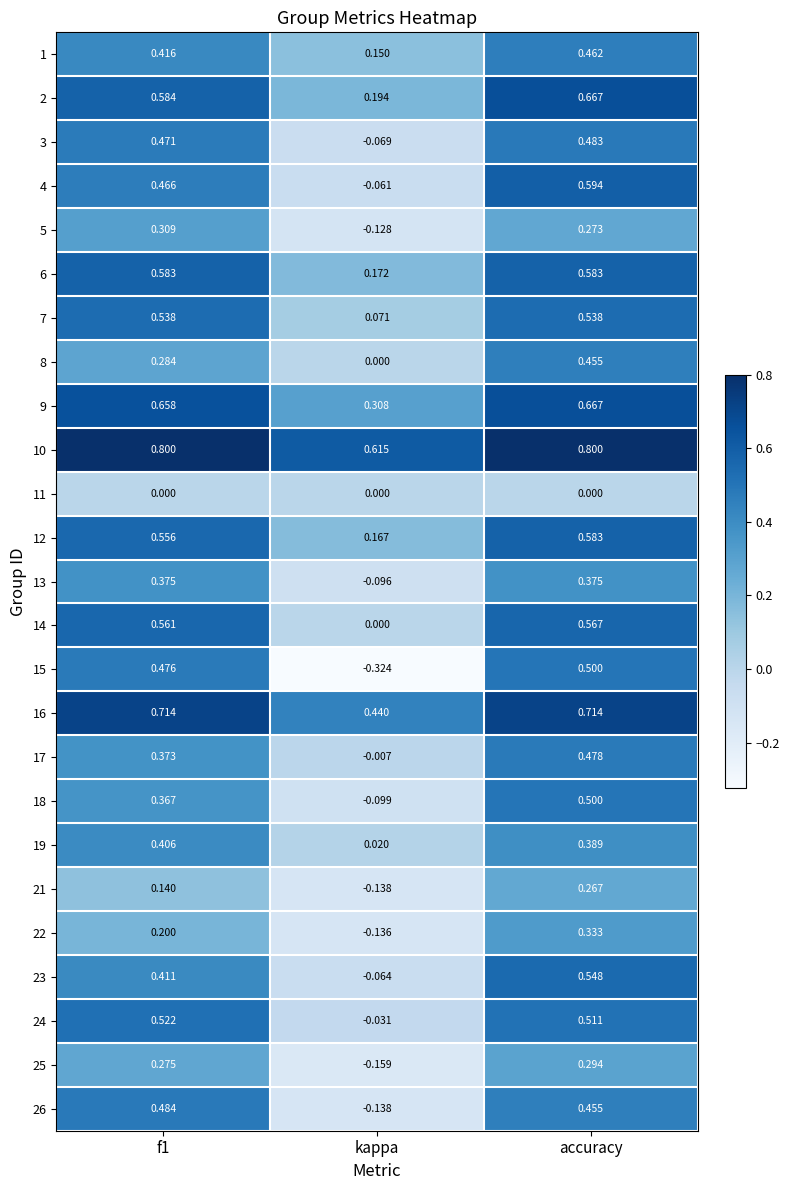

Which series has the largest total across all categories?

10